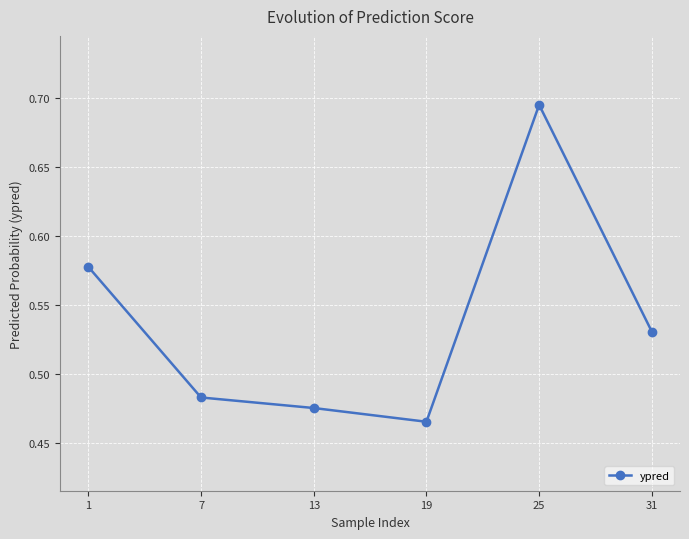

Count the values in the range 0 to 1.

6